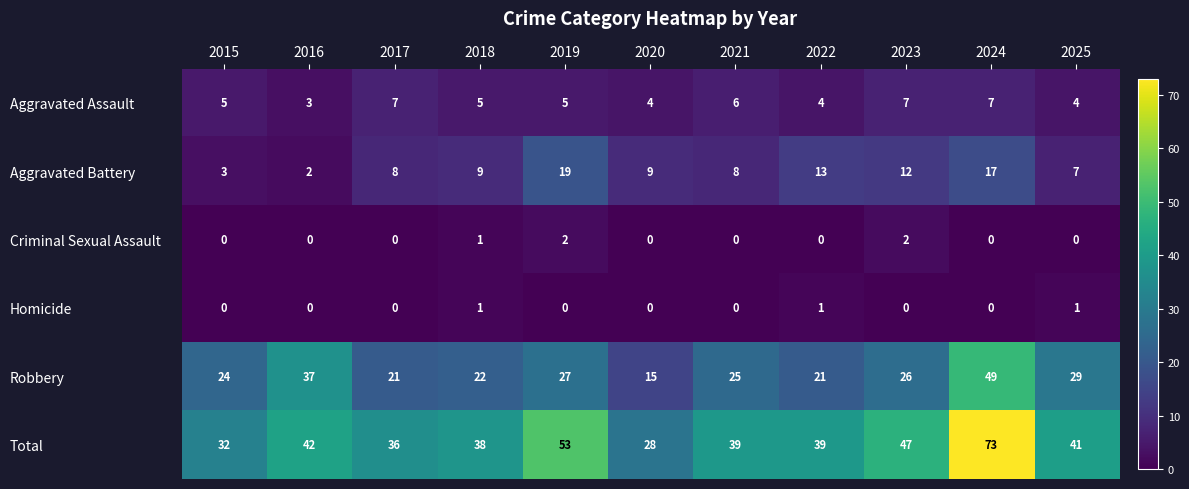

Which series has the largest range (max minus min)?

Total